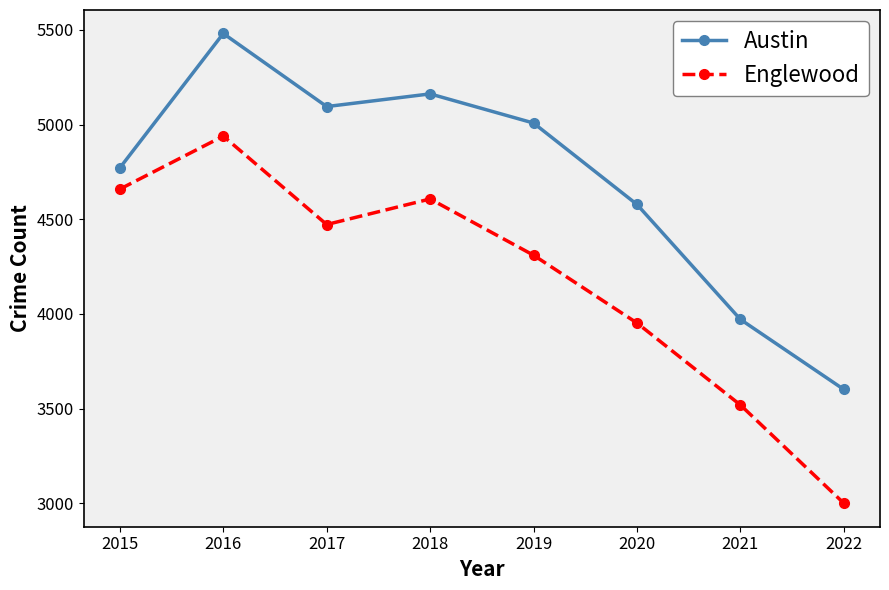

True or false: Englewood and Austin intersect in this chart.

False